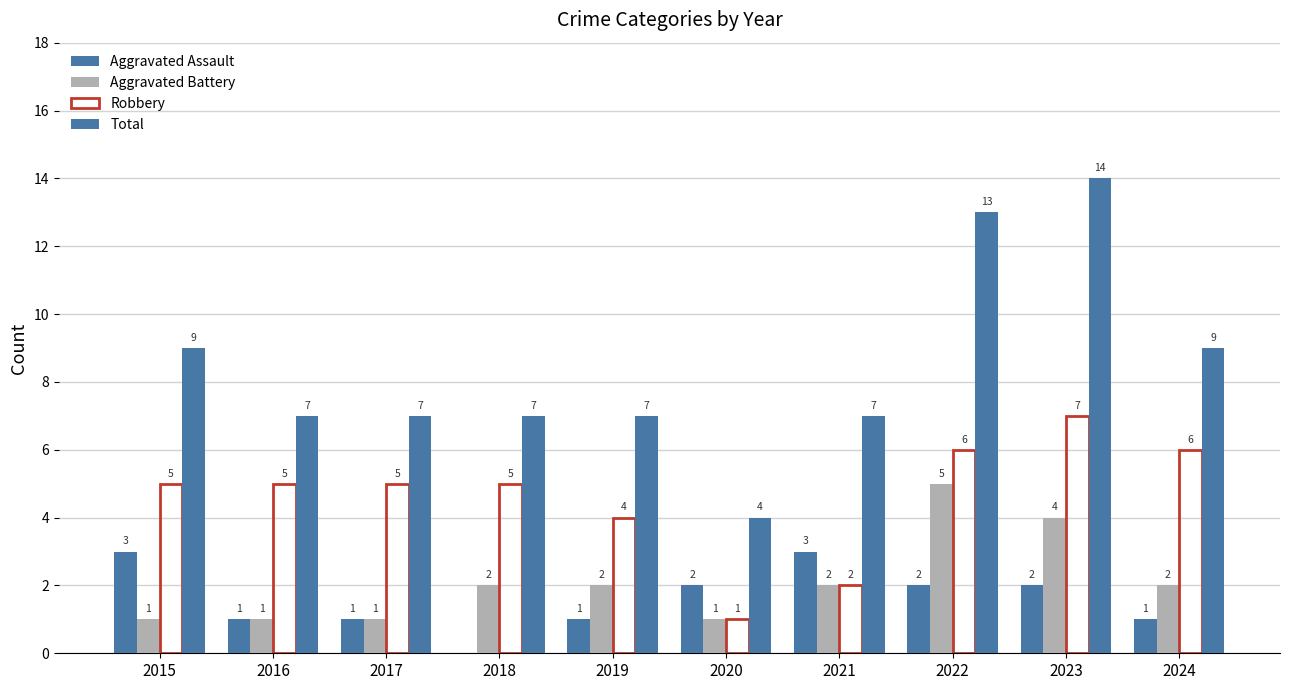

Which category has the lowest value across all series?

2018